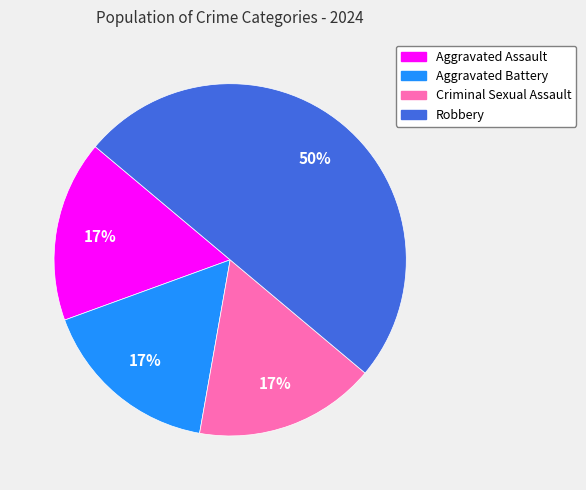

To the nearest percent, what portion does Aggravated Battery represent?

17%